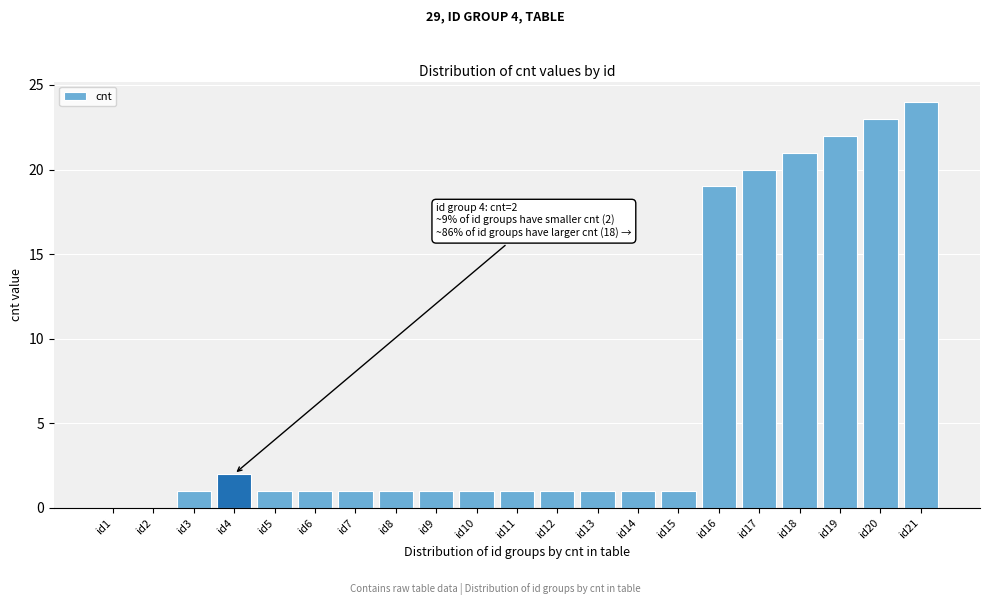

Reading left to right, list all the values displayed in this chart.

id1=0	id2=0	id3=1	id4=2	id5=1	id6=1	id7=1	id8=1	id9=1	id10=1	id11=1	id12=1	id13=1	id14=1	id15=1	id16=19	id17=20	id18=21	id19=22	id20=23	id21=24